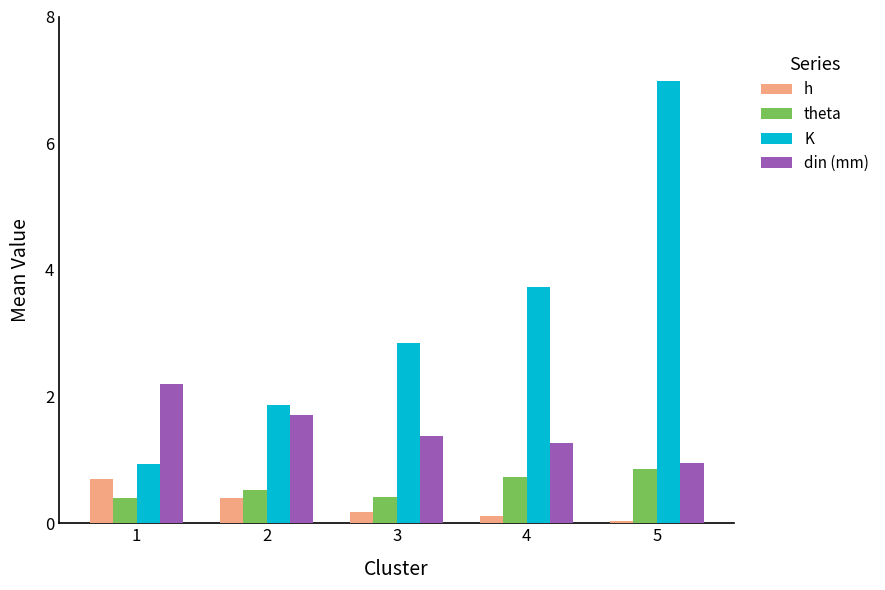

Which category has the lowest value in the h series?

5